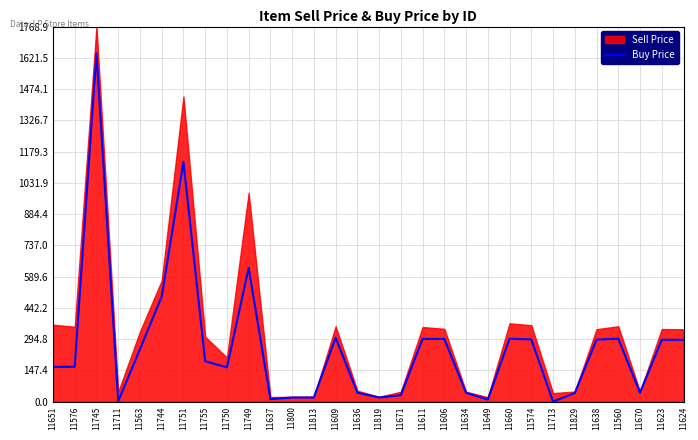

What is the smallest value displayed?

0.2